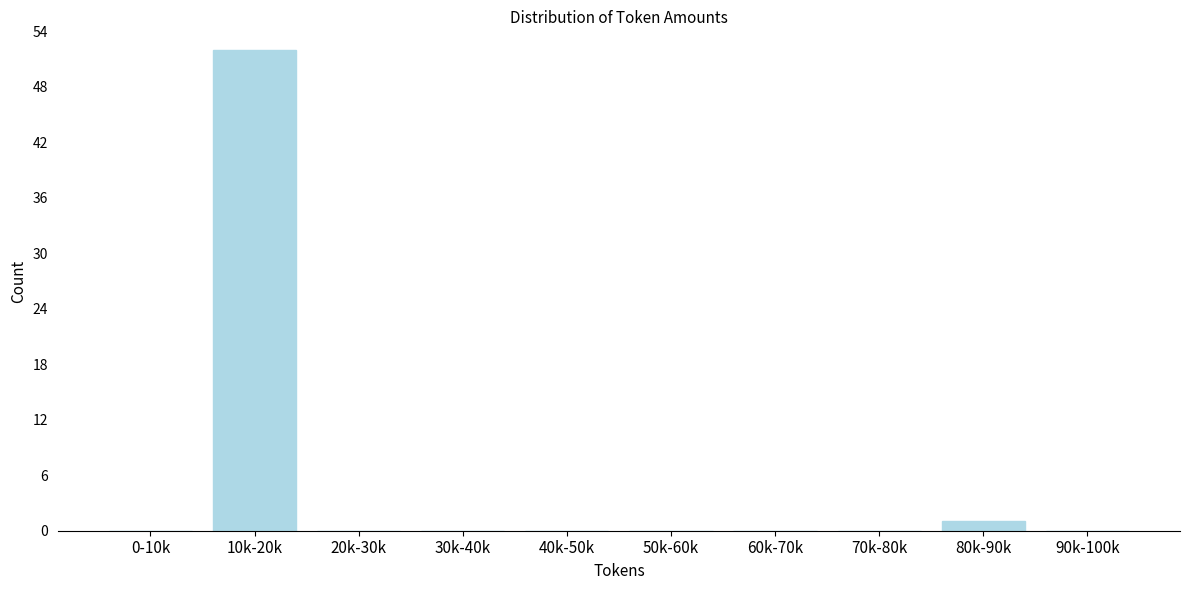

Reading left to right, what are all the values shown in this chart?

0-10k=0	10k-20k=52	20k-30k=0	30k-40k=0	40k-50k=0	50k-60k=0	60k-70k=0	70k-80k=0	80k-90k=1	90k-100k=0